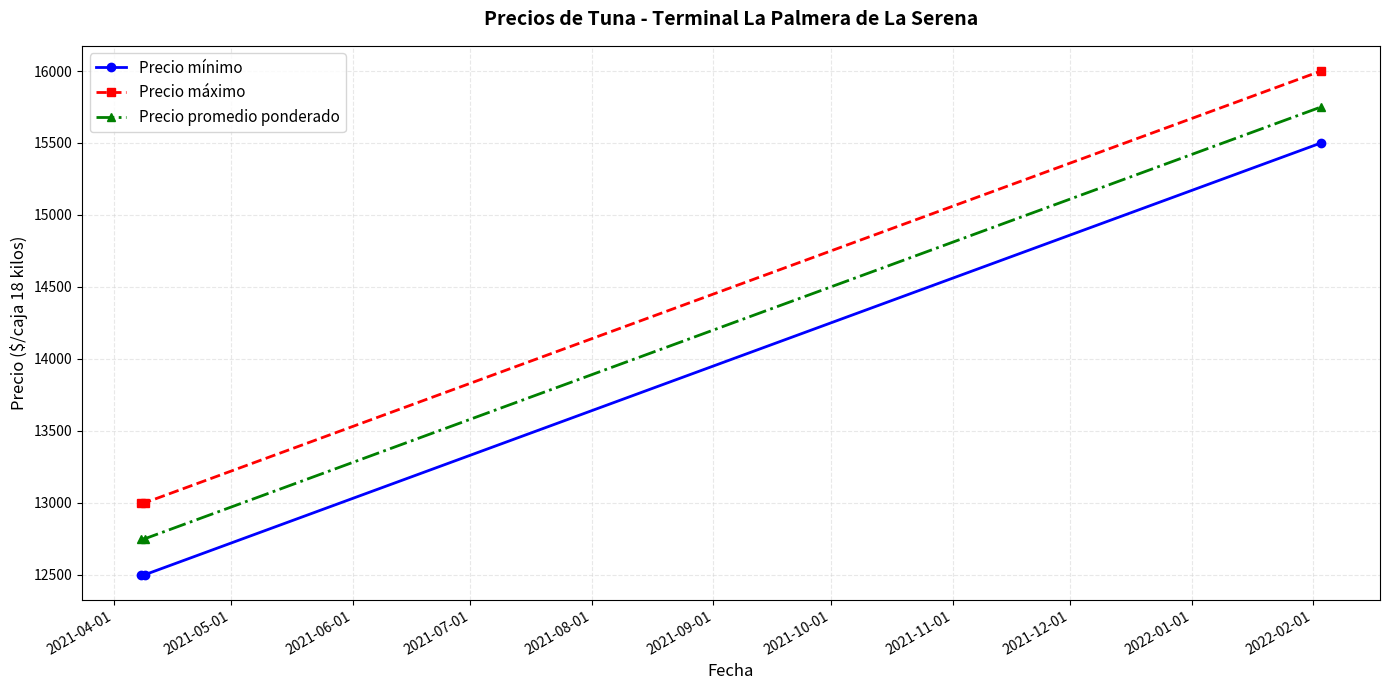

How many data points in Precio máximo are above 13000?

1